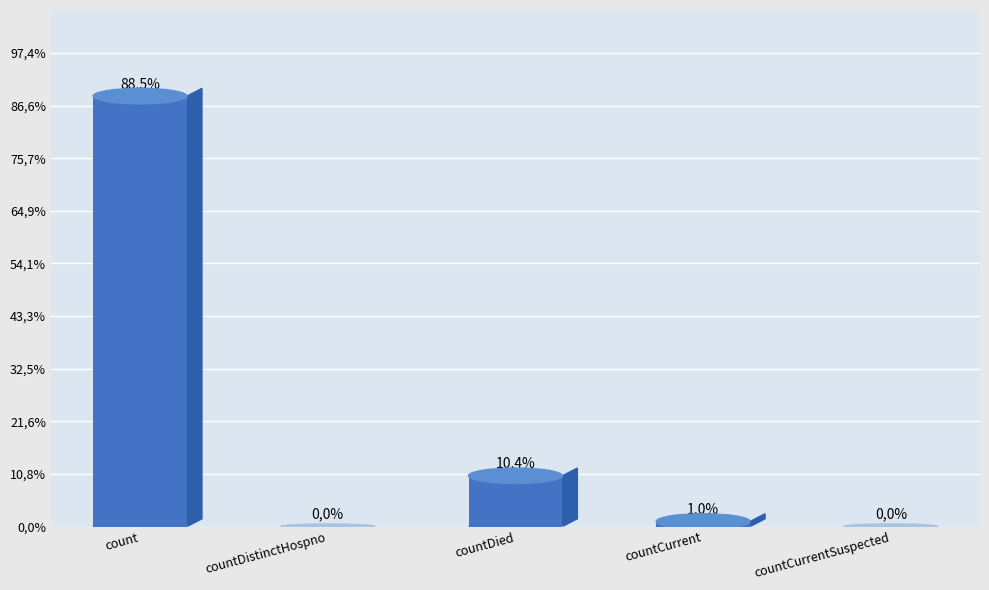

Rank the categories by value from lowest to highest.

countDistinctHospno, countCurrentSuspected, countCurrent, countDied, count